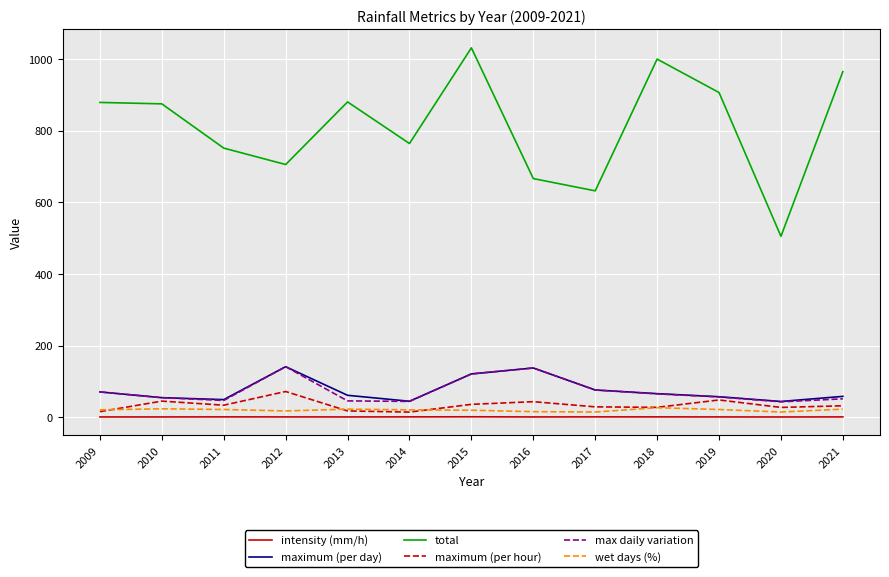

True or false: max daily variation and intensity (mm/h) intersect in this chart.

False